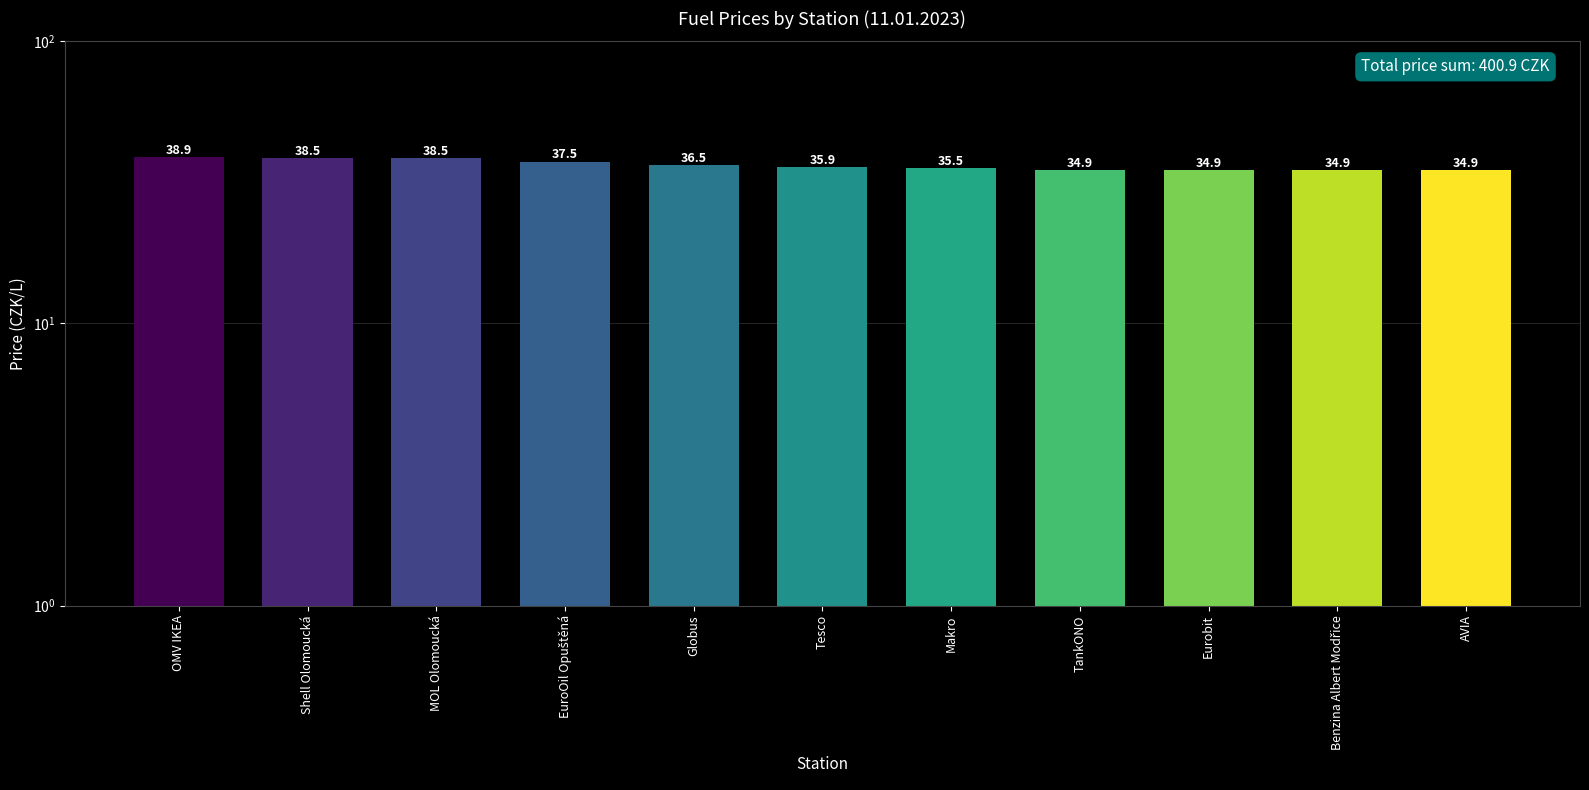

What is the label of the 9th bar from the left?

Eurobit